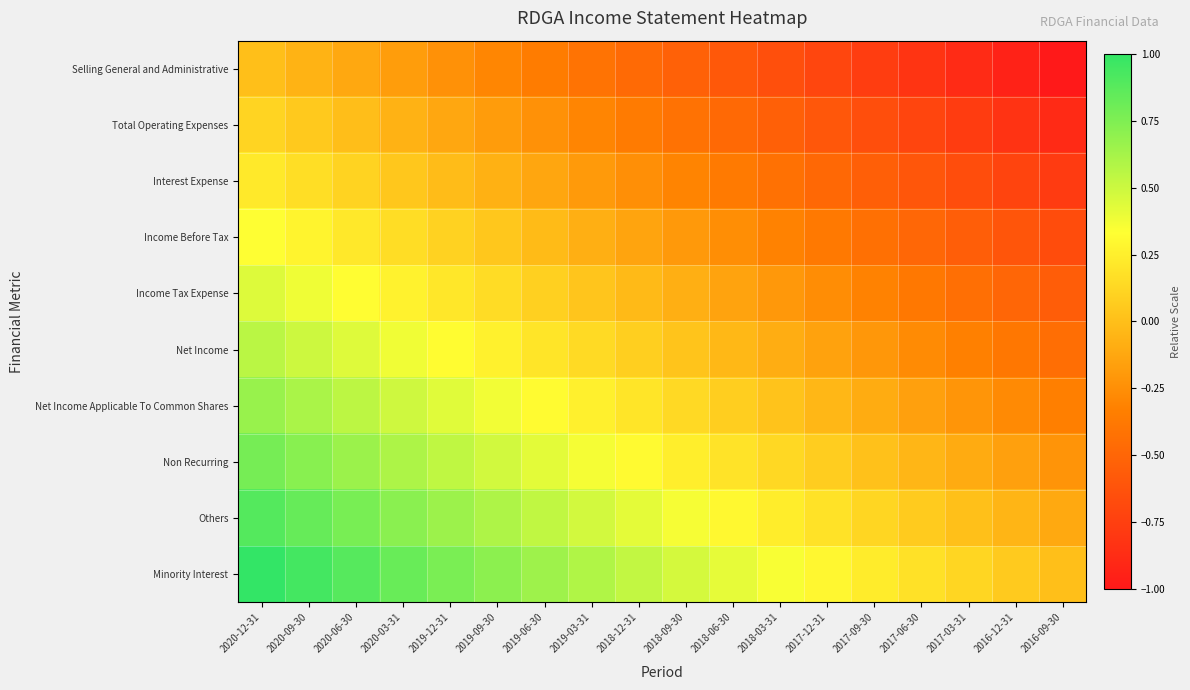

Reading left to right, transcribe all the data shown in this chart.

Selling General and Administrative: 2020-12-31=0.0	2020-09-30=-0.1	2020-06-30=-0.1	2020-03-31=-0.2	2019-12-31=-0.2	2019-09-30=-0.3	2019-06-30=-0.4	2019-03-31=-0.4	2018-12-31=-0.5	2018-09-30=-0.5	2018-06-30=-0.6	2018-03-31=-0.6	2017-12-31=-0.7	2017-09-30=-0.8	2017-06-30=-0.8	2017-03-31=-0.9	2016-12-31=-0.9	2016-09-30=-1.0
Total Operating Expenses: 2020-12-31=0.1	2020-09-30=0.1	2020-06-30=-0.0	2020-03-31=-0.1	2019-12-31=-0.1	2019-09-30=-0.2	2019-06-30=-0.2	2019-03-31=-0.3	2018-12-31=-0.4	2018-09-30=-0.4	2018-06-30=-0.5	2018-03-31=-0.5	2017-12-31=-0.6	2017-09-30=-0.7	2017-06-30=-0.7	2017-03-31=-0.8	2016-12-31=-0.8	2016-09-30=-0.9
Interest Expense: 2020-12-31=0.2	2020-09-30=0.2	2020-06-30=0.1	2020-03-31=0.0	2019-12-31=-0.0	2019-09-30=-0.1	2019-06-30=-0.1	2019-03-31=-0.2	2018-12-31=-0.2	2018-09-30=-0.3	2018-06-30=-0.4	2018-03-31=-0.4	2017-12-31=-0.5	2017-09-30=-0.5	2017-06-30=-0.6	2017-03-31=-0.7	2016-12-31=-0.7	2016-09-30=-0.8
Income Before Tax: 2020-12-31=0.3	2020-09-30=0.3	2020-06-30=0.2	2020-03-31=0.2	2019-12-31=0.1	2019-09-30=0.0	2019-06-30=-0.0	2019-03-31=-0.1	2018-12-31=-0.1	2018-09-30=-0.2	2018-06-30=-0.3	2018-03-31=-0.3	2017-12-31=-0.4	2017-09-30=-0.4	2017-06-30=-0.5	2017-03-31=-0.5	2016-12-31=-0.6	2016-09-30=-0.7
Income Tax Expense: 2020-12-31=0.4	2020-09-30=0.4	2020-06-30=0.3	2020-03-31=0.3	2019-12-31=0.2	2019-09-30=0.2	2019-06-30=0.1	2019-03-31=0.0	2018-12-31=-0.0	2018-09-30=-0.1	2018-06-30=-0.1	2018-03-31=-0.2	2017-12-31=-0.3	2017-09-30=-0.3	2017-06-30=-0.4	2017-03-31=-0.4	2016-12-31=-0.5	2016-09-30=-0.6
Net Income: 2020-12-31=0.6	2020-09-30=0.5	2020-06-30=0.4	2020-03-31=0.4	2019-12-31=0.3	2019-09-30=0.3	2019-06-30=0.2	2019-03-31=0.1	2018-12-31=0.1	2018-09-30=0.0	2018-06-30=-0.0	2018-03-31=-0.1	2017-12-31=-0.2	2017-09-30=-0.2	2017-06-30=-0.3	2017-03-31=-0.3	2016-12-31=-0.4	2016-09-30=-0.4
Net Income Applicable To Common Shares: 2020-12-31=0.7	2020-09-30=0.6	2020-06-30=0.5	2020-03-31=0.5	2019-12-31=0.4	2019-09-30=0.4	2019-06-30=0.3	2019-03-31=0.3	2018-12-31=0.2	2018-09-30=0.1	2018-06-30=0.1	2018-03-31=0.0	2017-12-31=-0.0	2017-09-30=-0.1	2017-06-30=-0.2	2017-03-31=-0.2	2016-12-31=-0.3	2016-09-30=-0.3
Non Recurring: 2020-12-31=0.8	2020-09-30=0.7	2020-06-30=0.7	2020-03-31=0.6	2019-12-31=0.5	2019-09-30=0.5	2019-06-30=0.4	2019-03-31=0.4	2018-12-31=0.3	2018-09-30=0.2	2018-06-30=0.2	2018-03-31=0.1	2017-12-31=0.1	2017-09-30=0.0	2017-06-30=-0.0	2017-03-31=-0.1	2016-12-31=-0.2	2016-09-30=-0.2
Others: 2020-12-31=0.9	2020-09-30=0.8	2020-06-30=0.8	2020-03-31=0.7	2019-12-31=0.7	2019-09-30=0.6	2019-06-30=0.5	2019-03-31=0.5	2018-12-31=0.4	2018-09-30=0.4	2018-06-30=0.3	2018-03-31=0.2	2017-12-31=0.2	2017-09-30=0.1	2017-06-30=0.1	2017-03-31=0.0	2016-12-31=-0.1	2016-09-30=-0.1
Minority Interest: 2020-12-31=1.0	2020-09-30=0.9	2020-06-30=0.9	2020-03-31=0.8	2019-12-31=0.8	2019-09-30=0.7	2019-06-30=0.6	2019-03-31=0.6	2018-12-31=0.5	2018-09-30=0.5	2018-06-30=0.4	2018-03-31=0.4	2017-12-31=0.3	2017-09-30=0.2	2017-06-30=0.2	2017-03-31=0.1	2016-12-31=0.1	2016-09-30=0.0